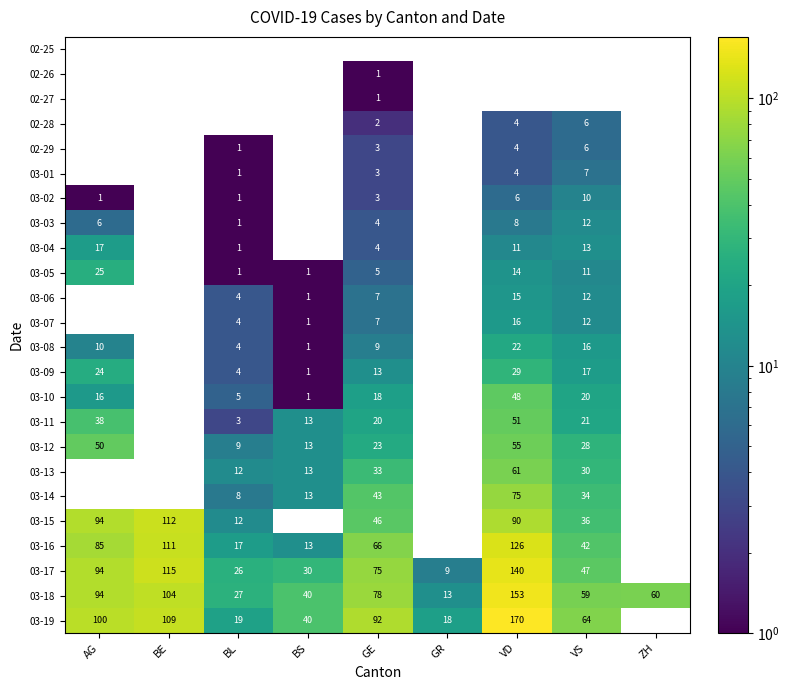

The value of 03-12 at AG is 50. True or false?

True